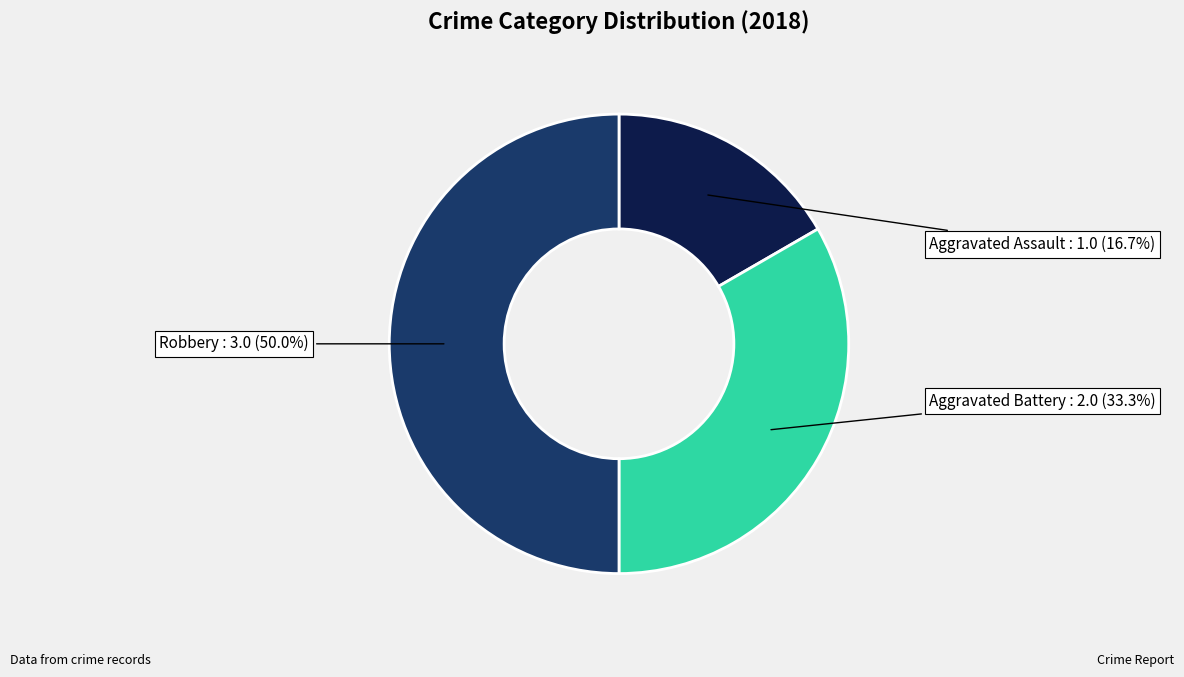

How many segments does this pie chart have?

3